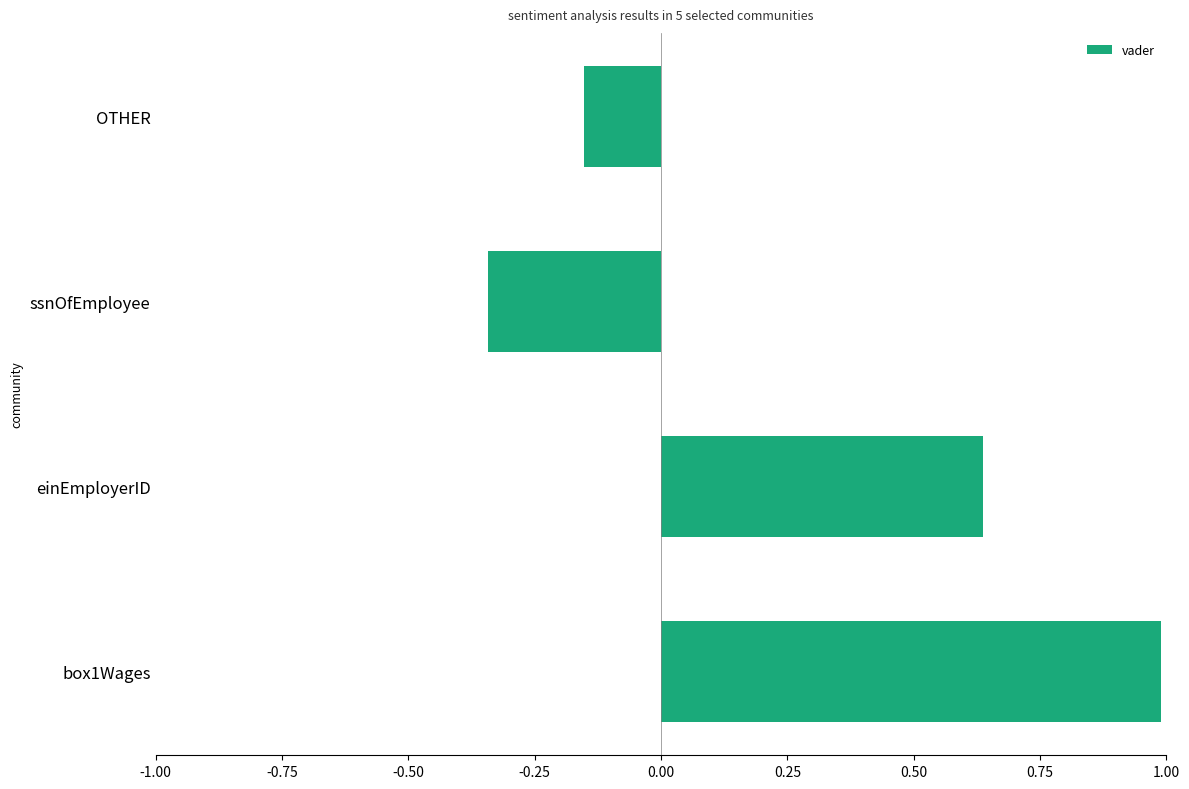

Rank the categories by value from highest to lowest.

box1Wages, einEmployerID, OTHER, ssnOfEmployee